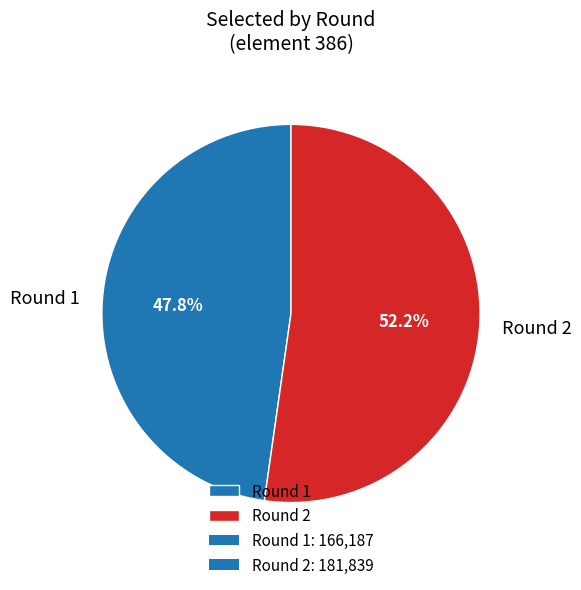

Which category has the smallest portion of the pie?

Round 1